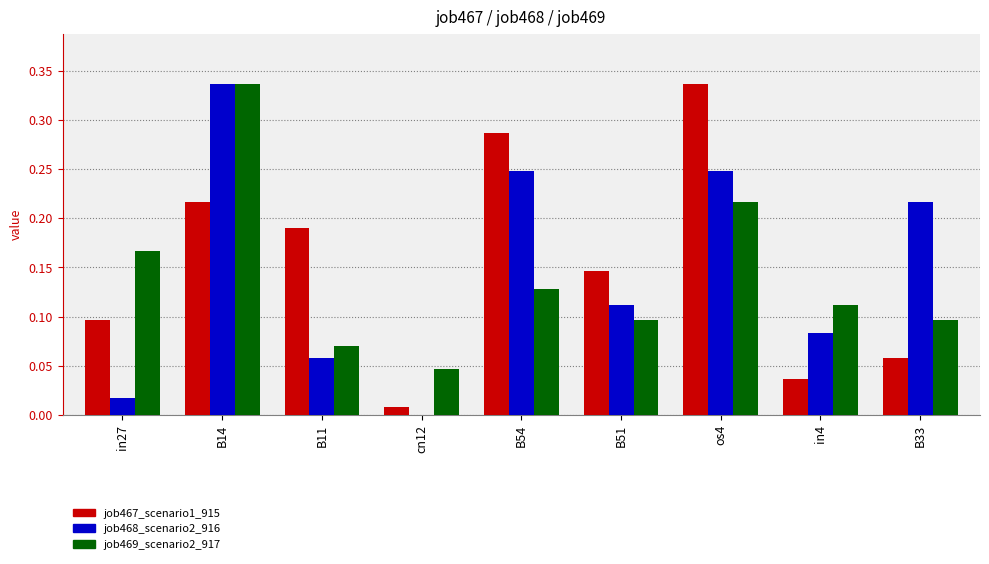

What is the total value across all series at B54?

0.7